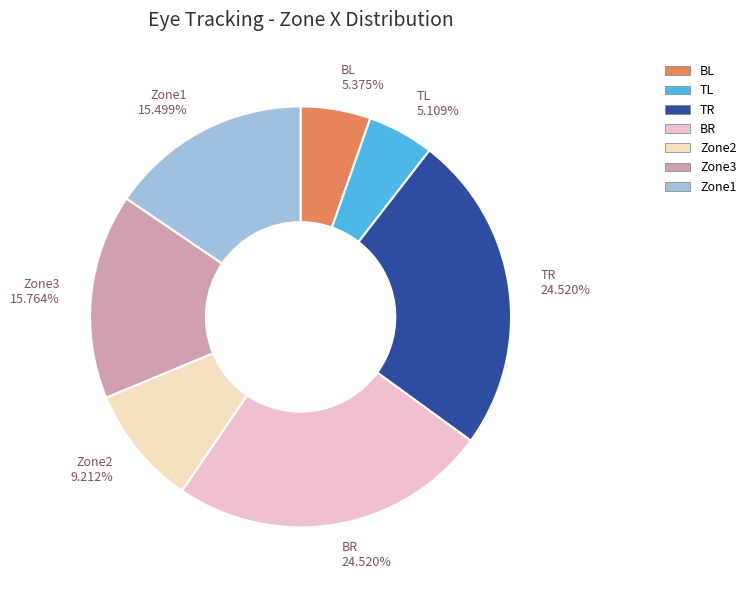

Does any single category account for the majority?

No